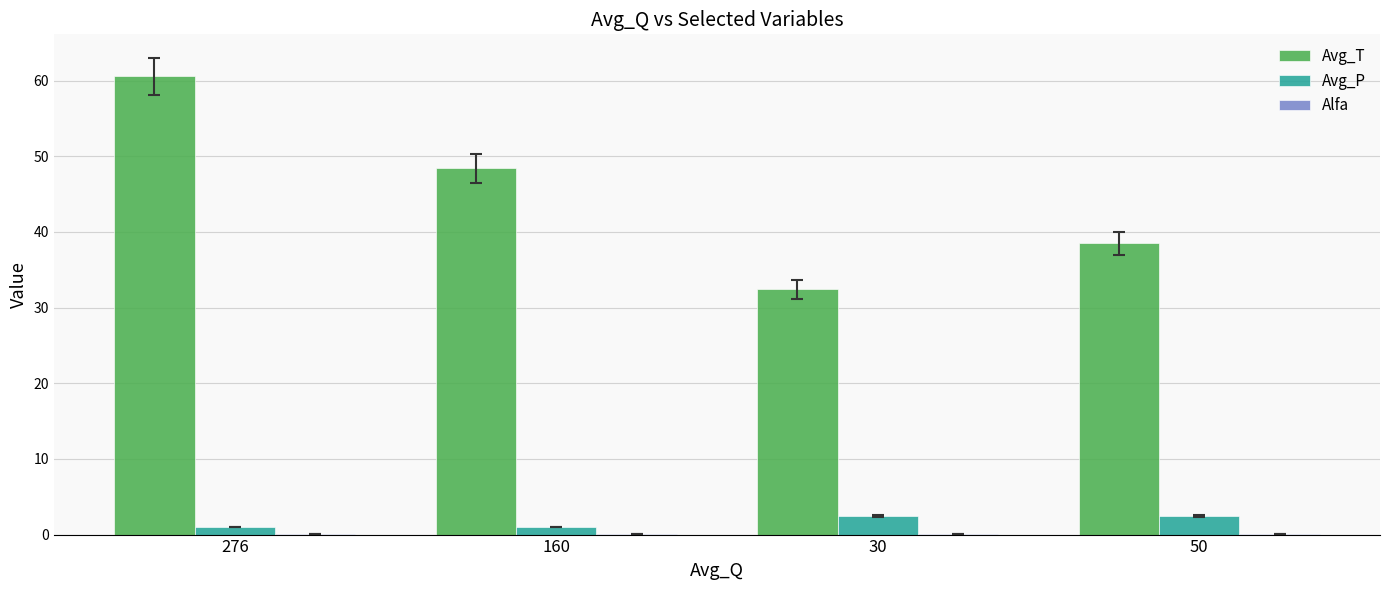

Which series changed the most between 160 and 30?

Avg_T